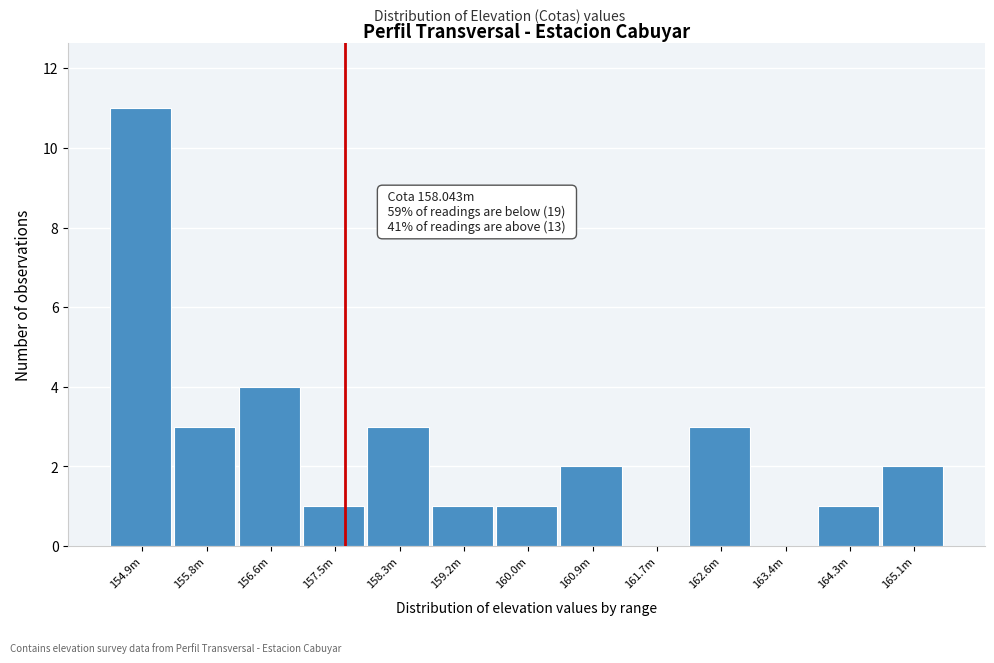

Reading right to left, extract all data points from this chart.

165.1m=2	164.3m=1	163.4m=0	162.6m=3	161.7m=0	160.9m=2	160.0m=1	159.2m=1	158.3m=3	157.5m=1	156.6m=4	155.8m=3	154.9m=11